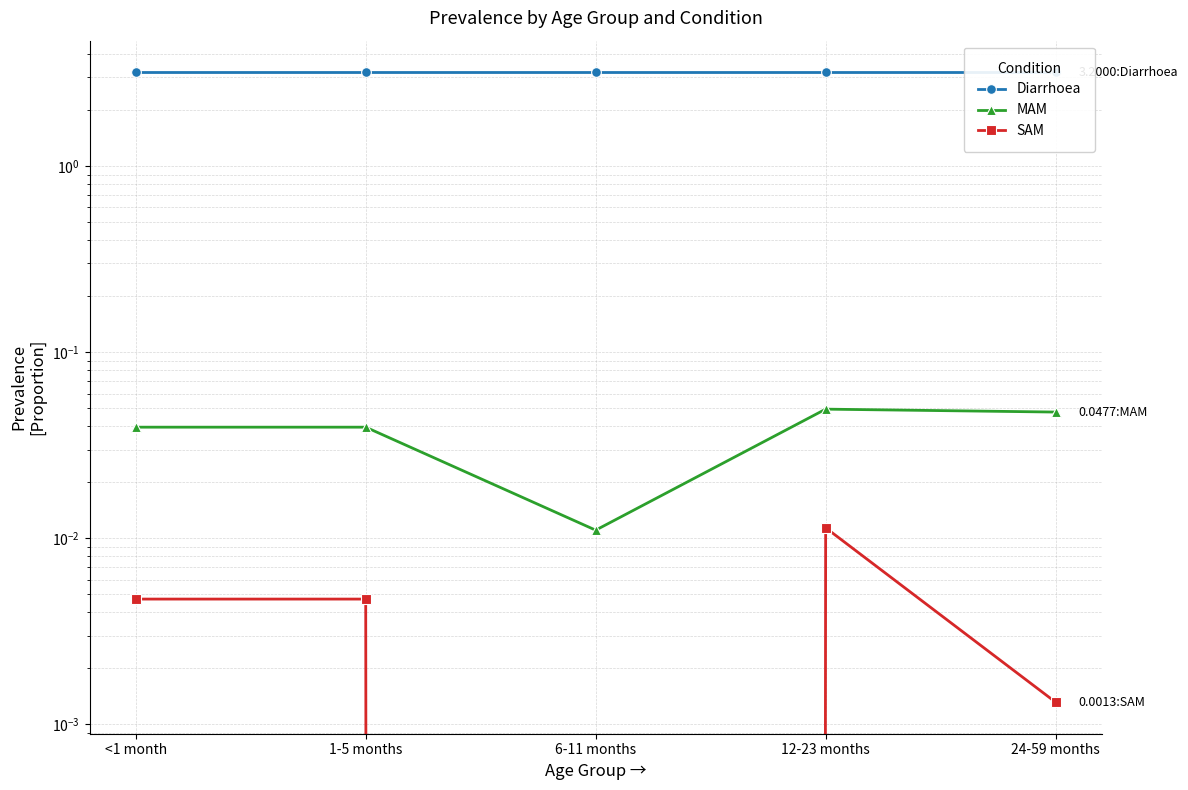

What is the sum of all Diarrhoea values?

16.0